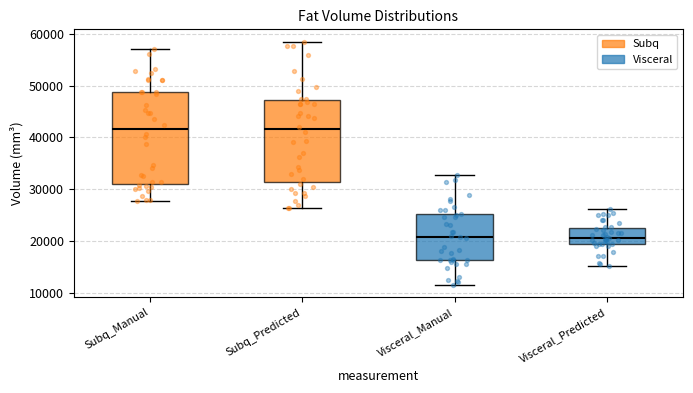

Where does the median line of the box for Visceral_Predicted sit on the y-axis? The values are not printed on the chart, so give them approximately, as read against the axis.

21000